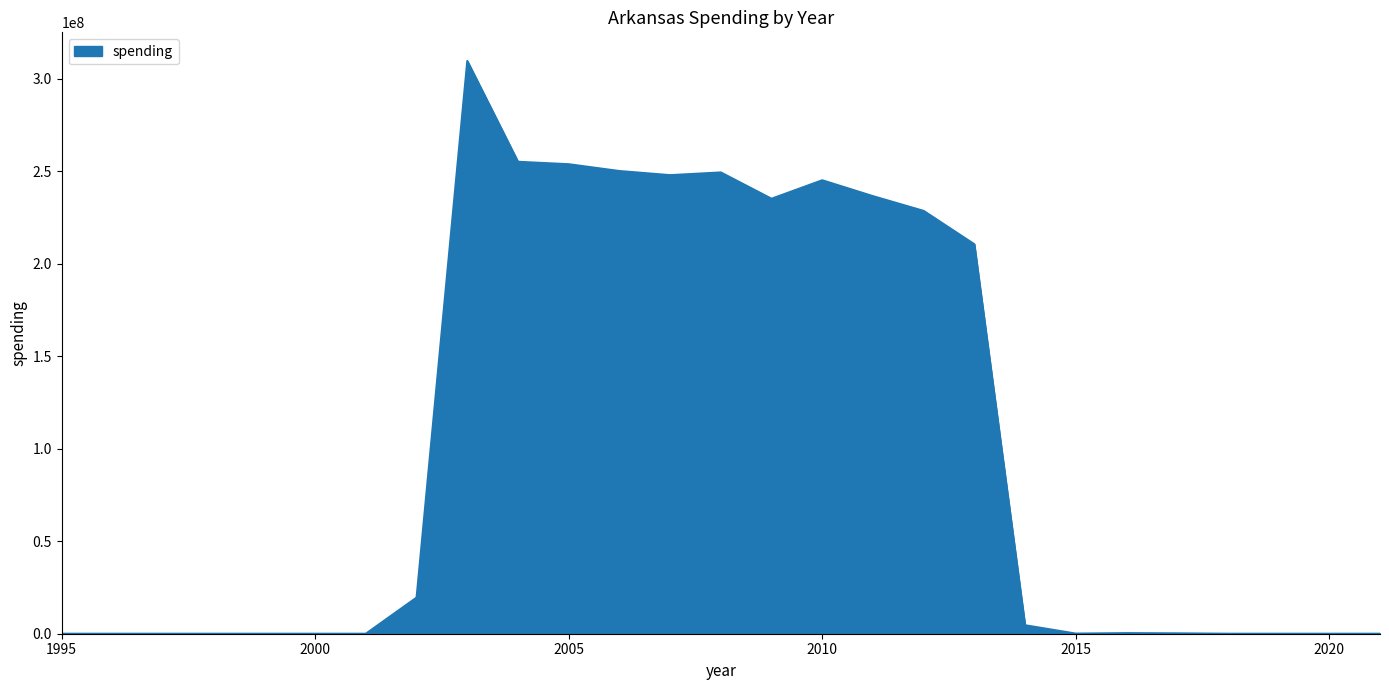

Does the chart have visible grid lines?

No